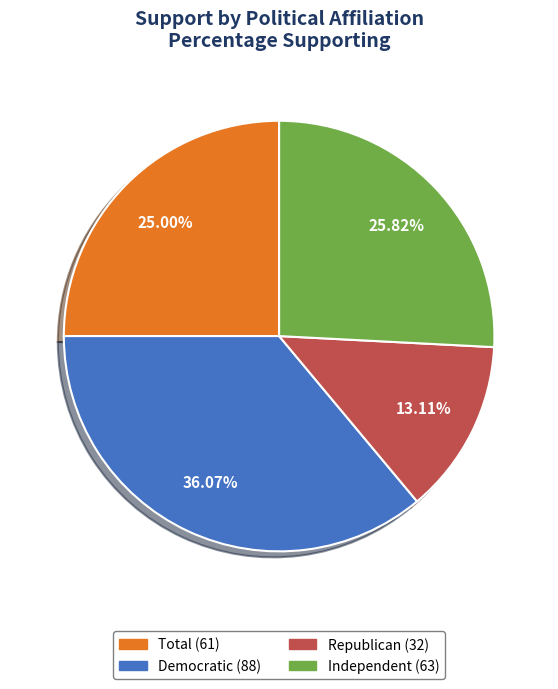

Is Democratic the majority of the pie?

No